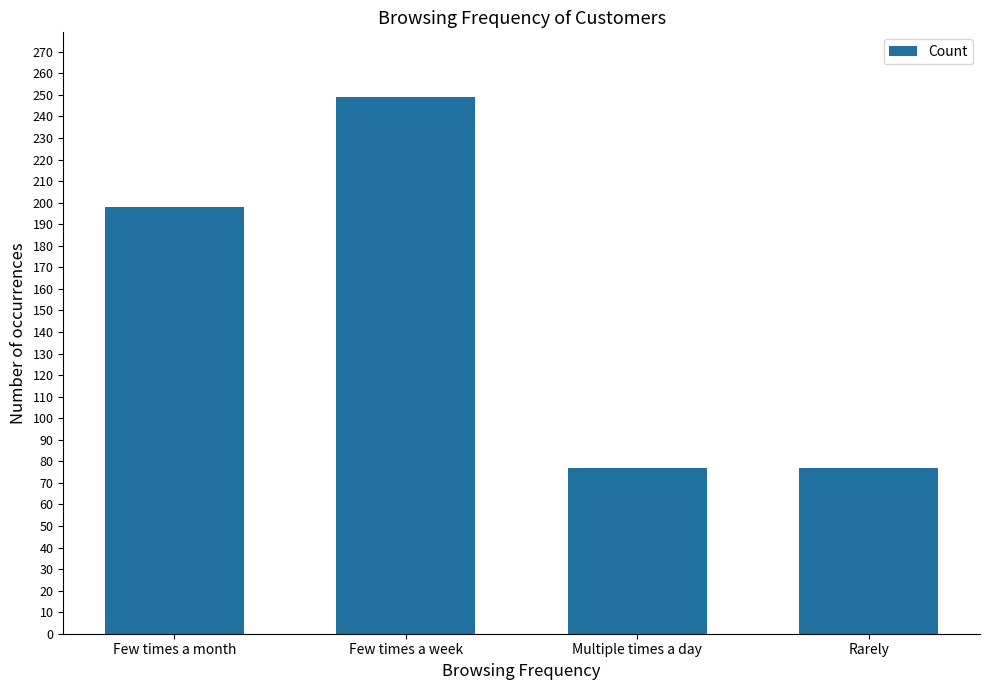

What is the ratio of the value at Multiple times a day to the value at Few times a week?

0.3